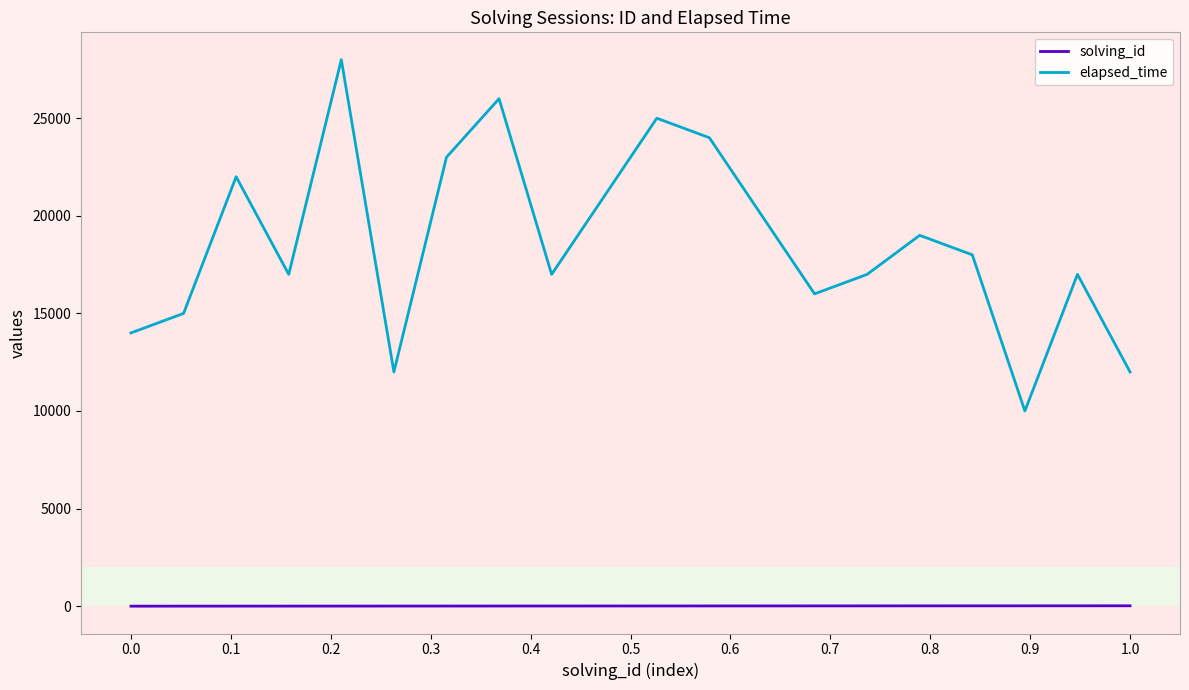

True or false: elapsed_time and solving_id intersect in this chart.

False